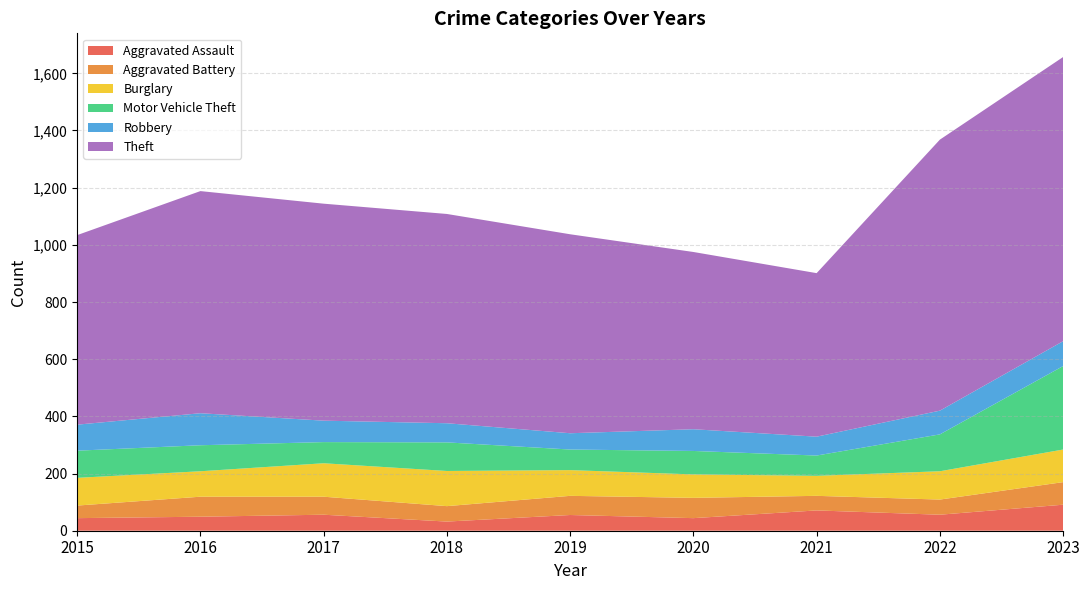

Between 2022 and 2020, which is larger?

2022